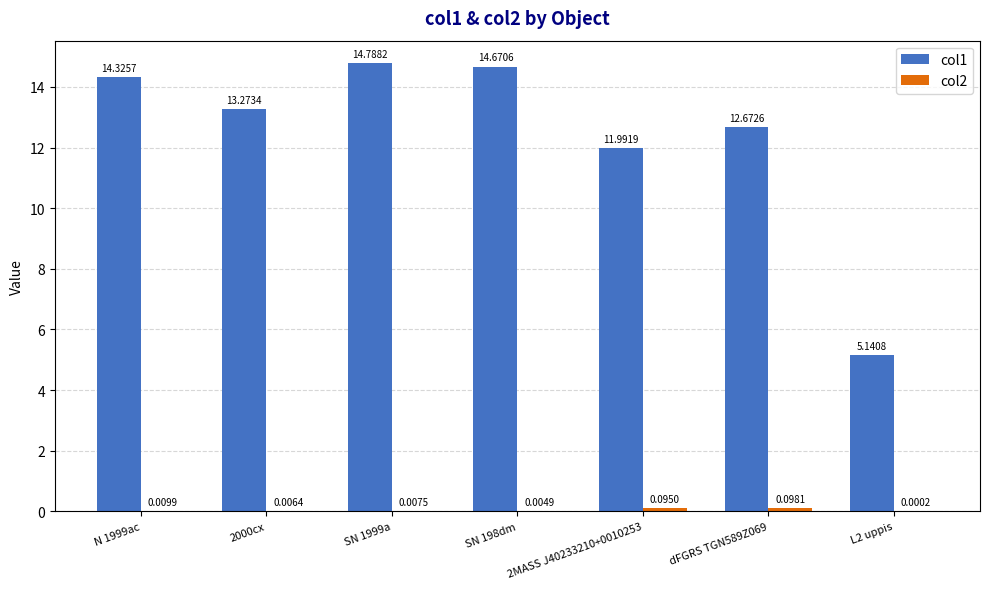

Between 2000cx and SN 198dm, which series saw the biggest shift?

col1